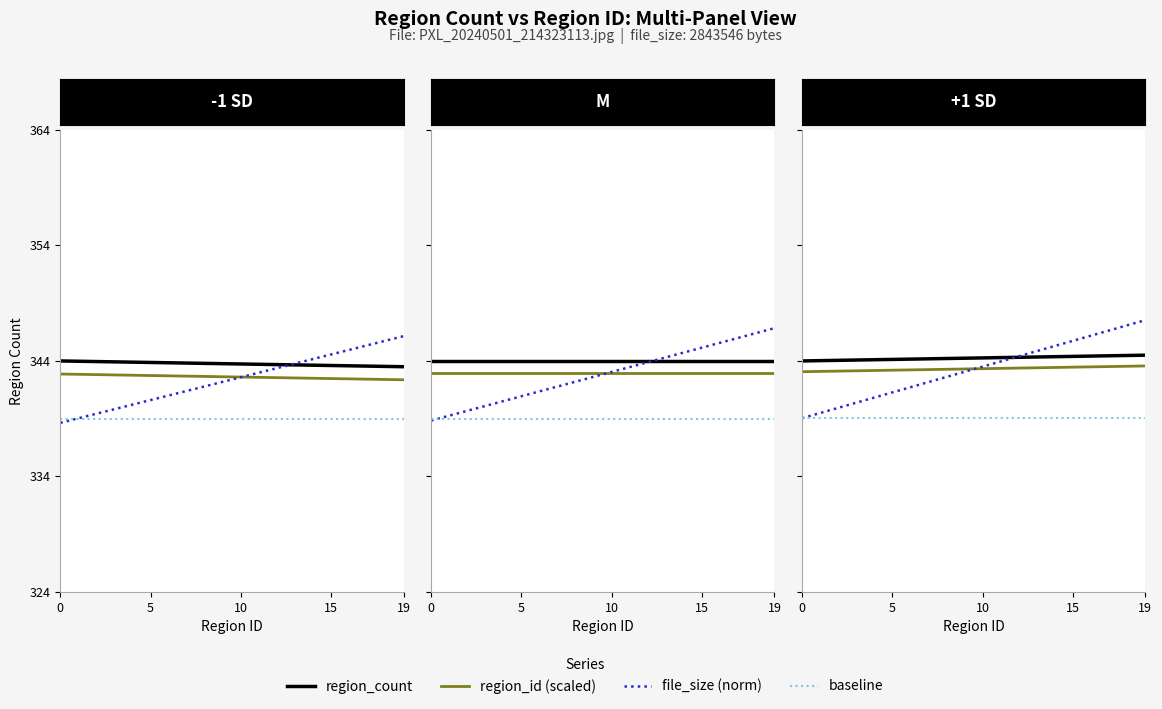

How many intersections are there between baseline and file_size (norm)?

1